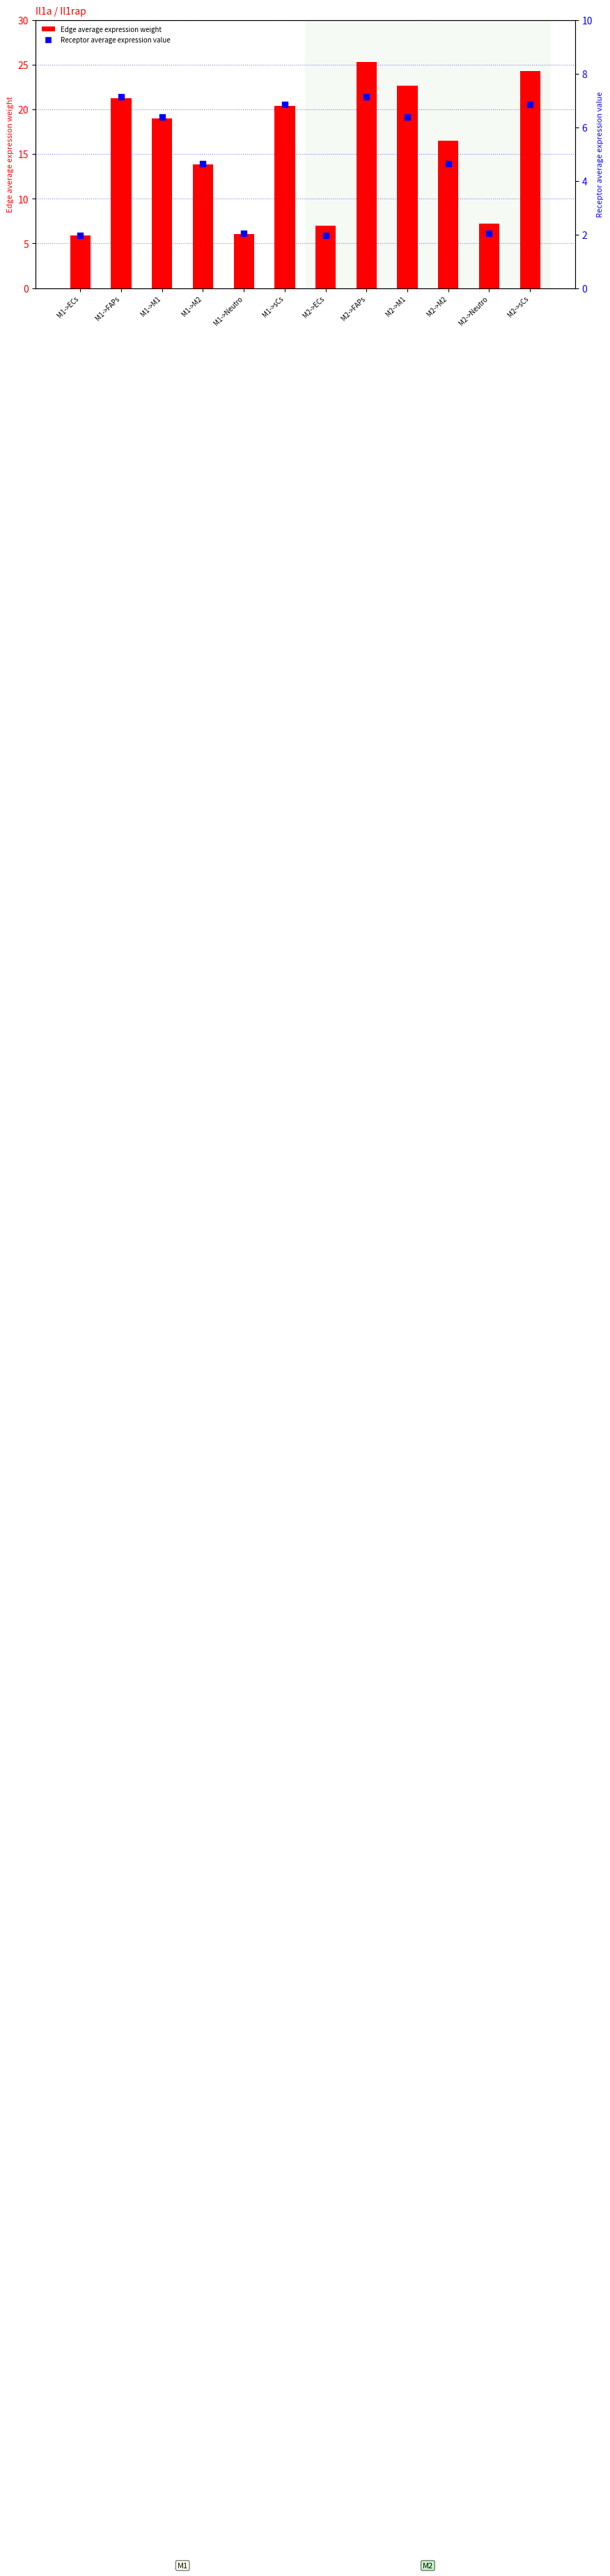

Which series has the largest Y range (max minus min)?

Edge average expression weight